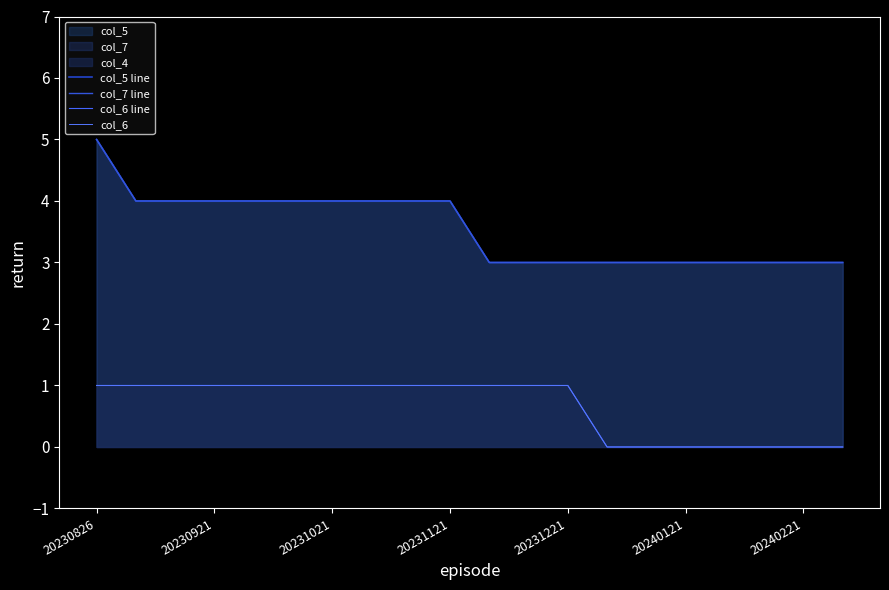

List the series in order of their peak value, lowest first.

col_6 line, col_6, col_5 line, col_7 line